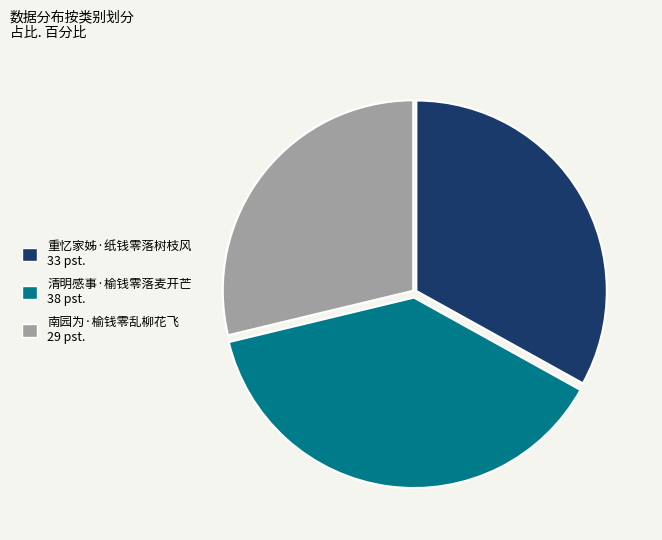

Is the sum of 重忆家姊·纸钱零落树枝风 33 pst. and 南园为·榆钱零乱柳花飞 29 pst. greater than half?

Yes